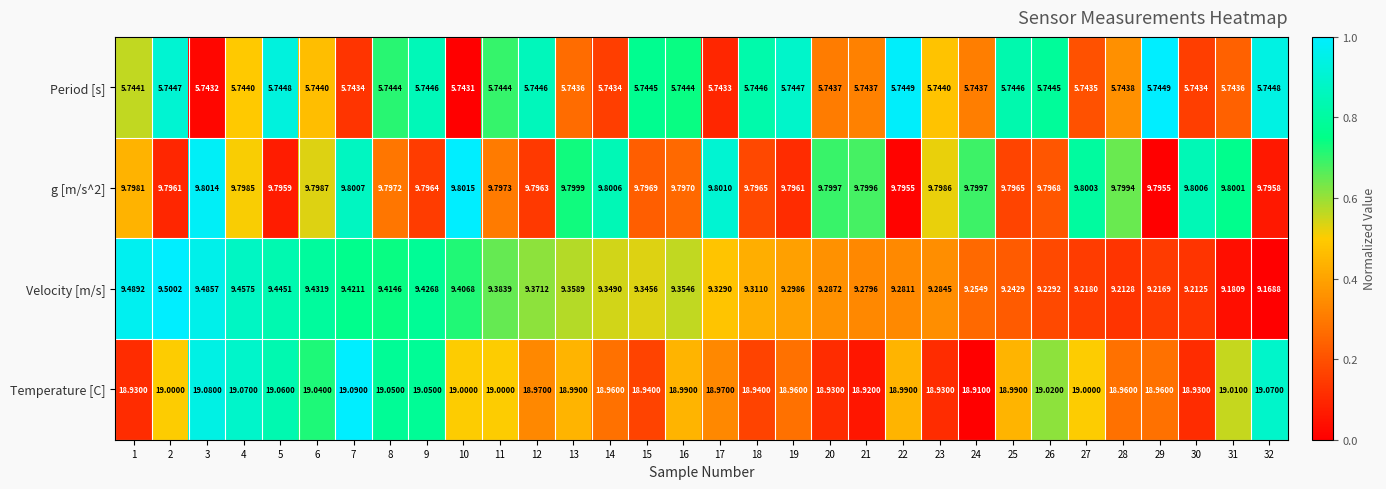

Which series has the largest total across all categories?

Temperature [C]